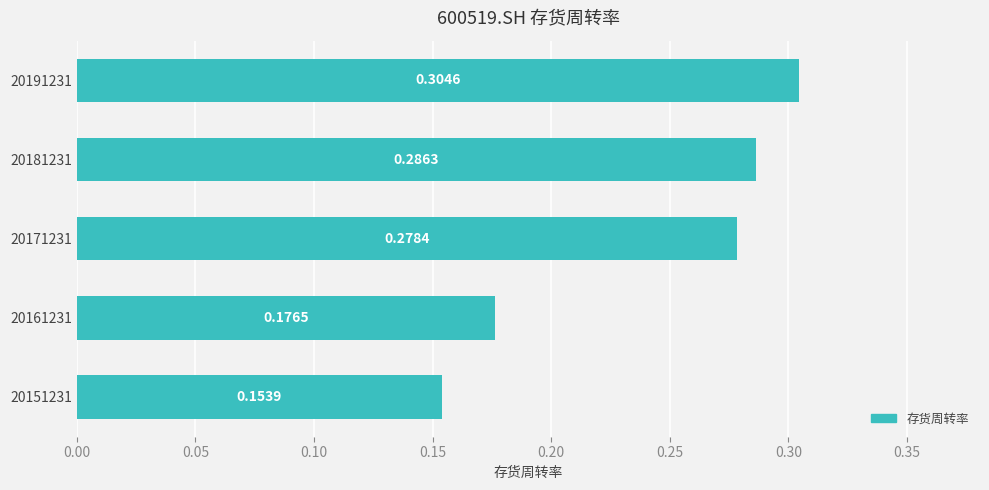

What is the sum of the values at 20161231 and 20191231?

0.5